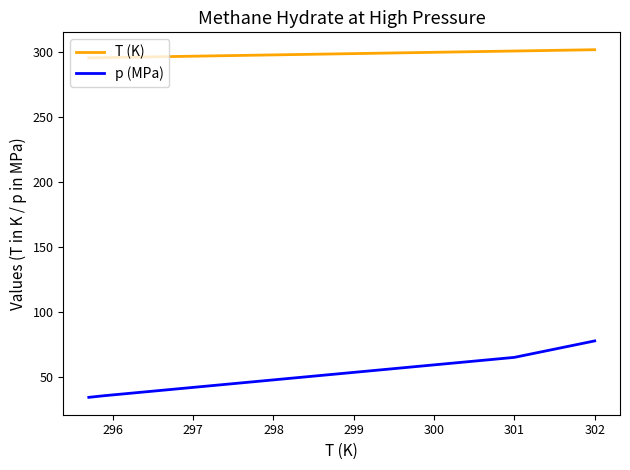

List the series in order of their overall mean, highest first.

T (K), p (MPa)